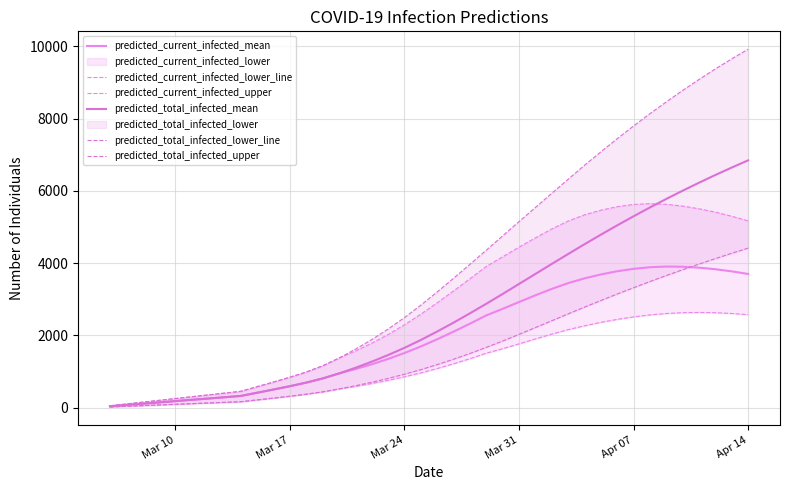

True or false: predicted_current_infected_lower_line and predicted_current_infected_mean intersect in this chart.

False